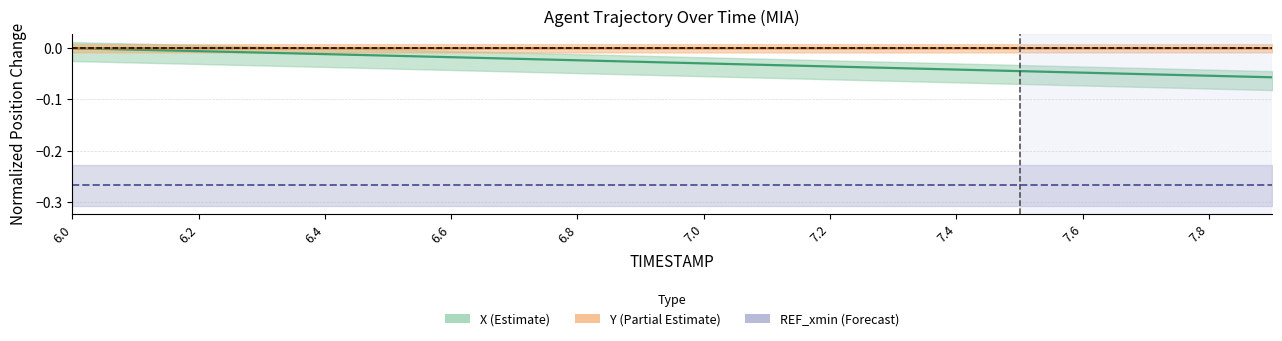

True or false: Y and X intersect in this chart.

False